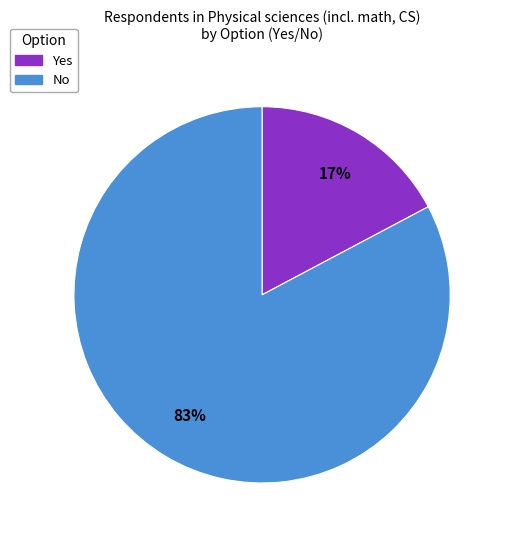

Combined, do Yes and No account for over 50%?

Yes